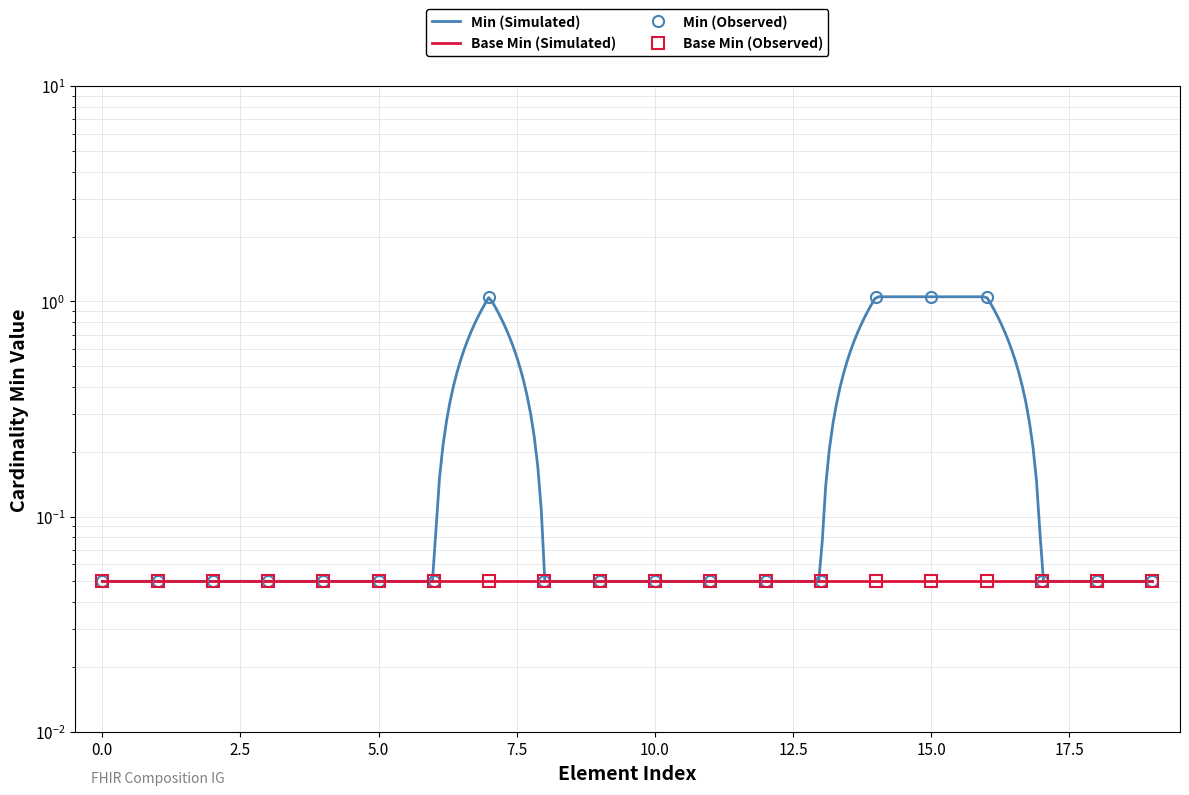

Does the chart have visible grid lines?

Yes